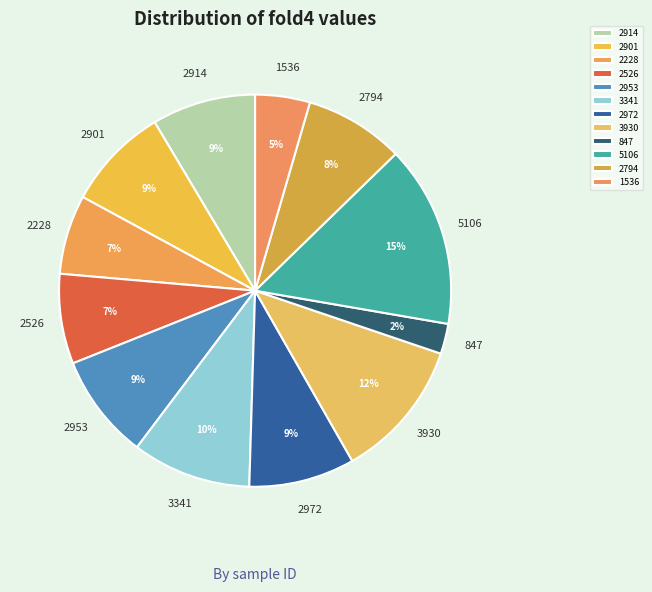

What is the ratio of the value at 2794 to the value at 2972?

0.9